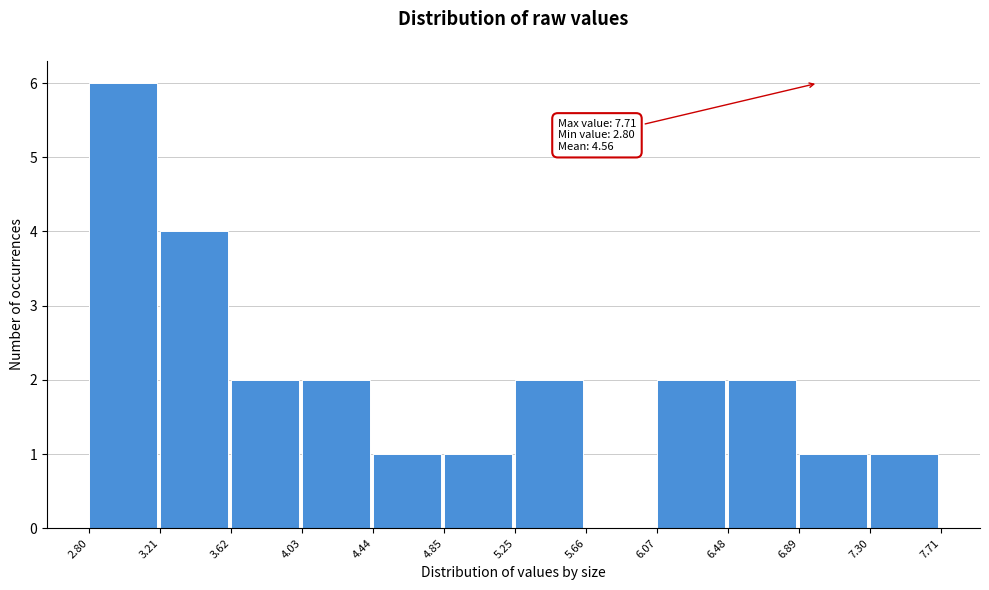

Which range on the x-axis has the tallest bar?

2.80 to 3.21